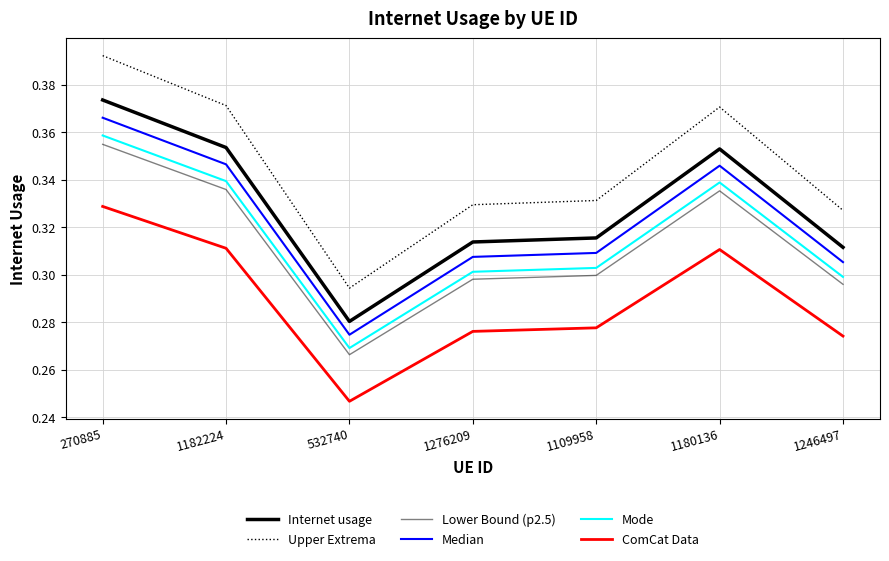

Is this an area chart (filled region under the line)?

No